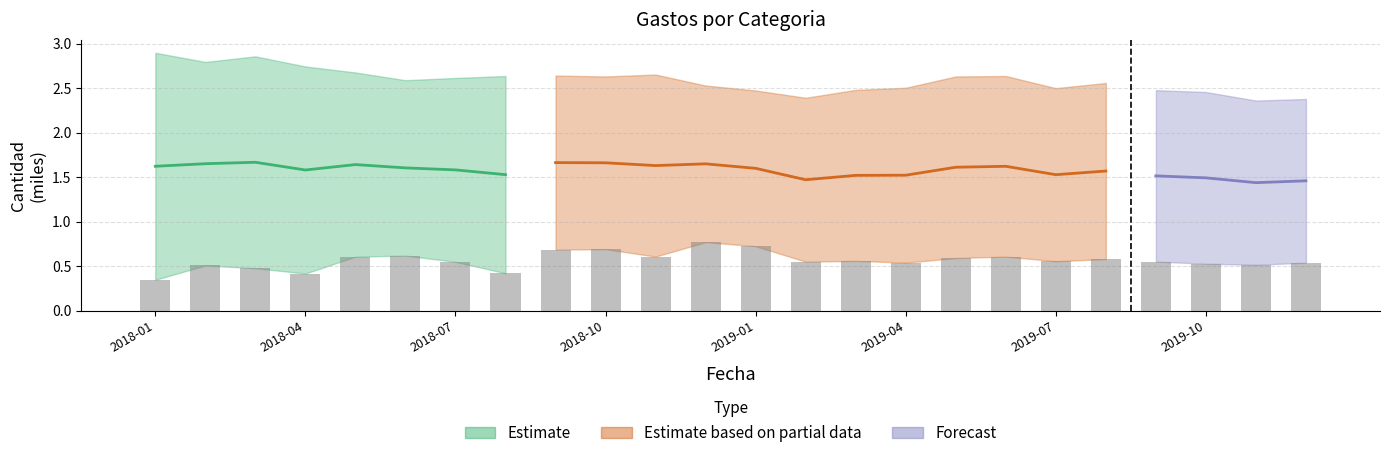

Rank the categories by value from highest to lowest.

2018-12, 2019-01, 2018-10, 2018-09, 2018-06, 2018-11, 2019-06, 2018-05, 2019-05, 2019-08, 2019-03, 2019-07, 2019-09, 2019-02, 2018-07, 2019-04, 2019-12, 2019-10, 2019-11, 2018-02, 2018-03, 2018-08, 2018-04, 2018-01